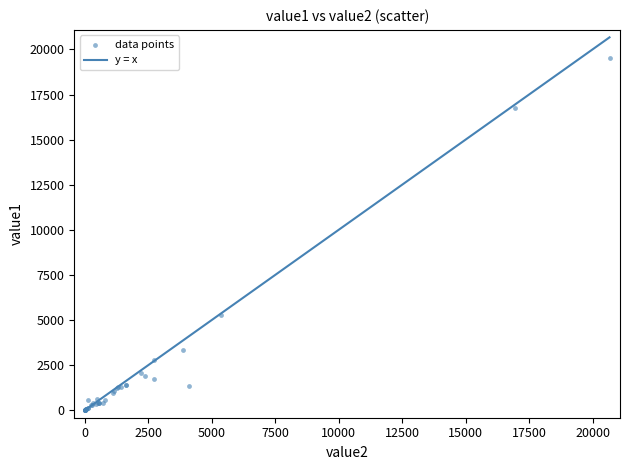

What Y value in the scatter plot is closest to 9762?

5270.4